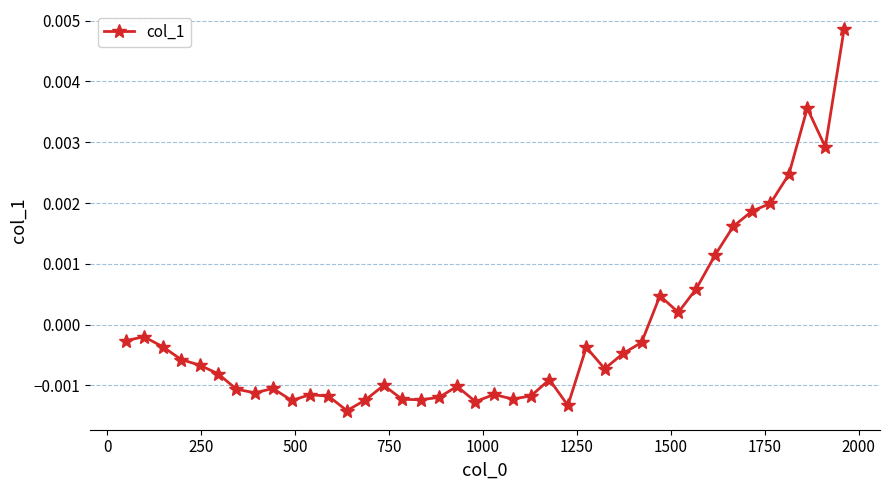

True or false: there are more than 0 points higher than both neighbors.

True